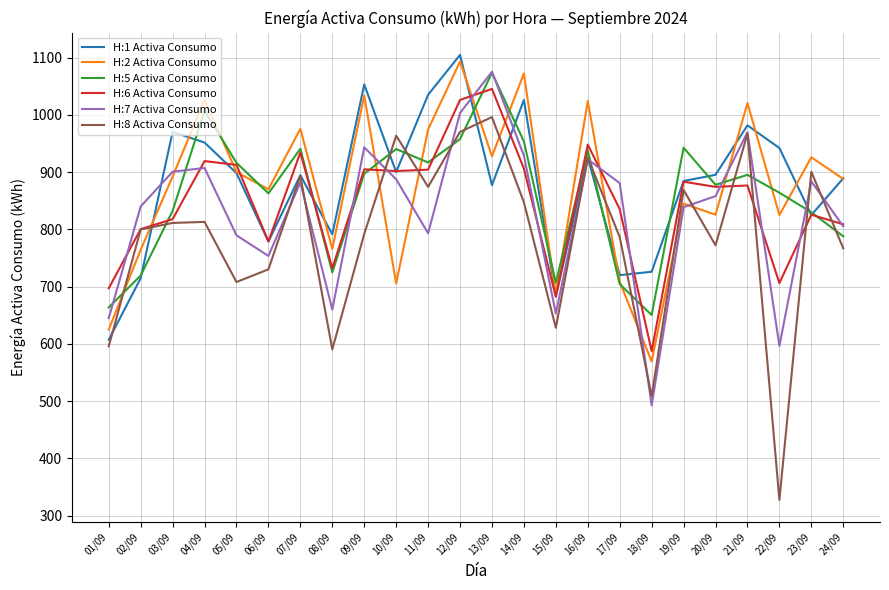

What is the average value of the H:2 Activa Consumo series?

872.7